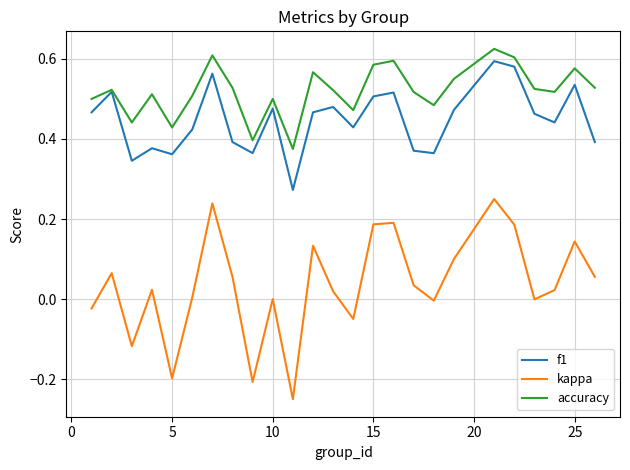

How many accuracy values are between 0 and 1?

25